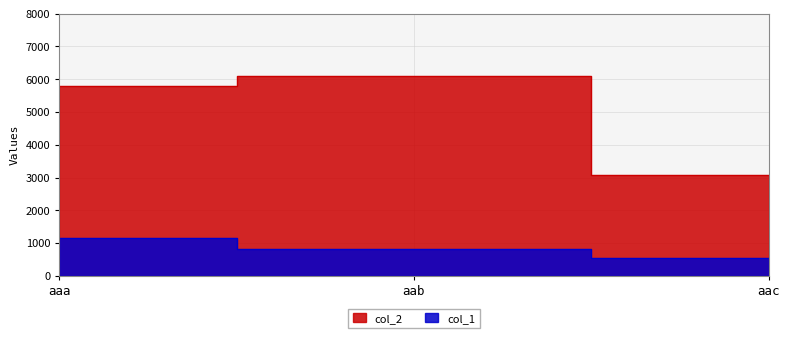

What is the maximum value shown in the chart?

6103